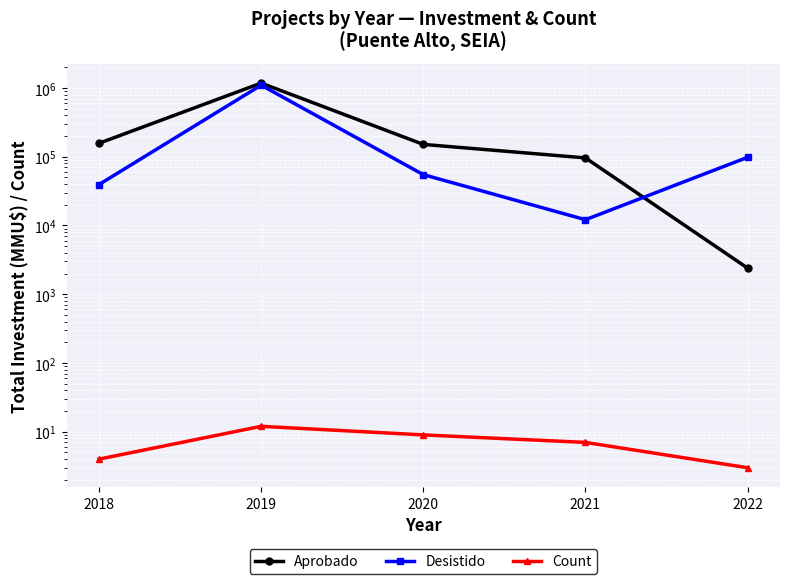

Reading left to right, list all the values displayed in this chart.

Aprobado: 156806	1176062	150986	96108	2400
Desistido: 39397	1097747	54883	12129	98000
Count: 4	12	9	7	3